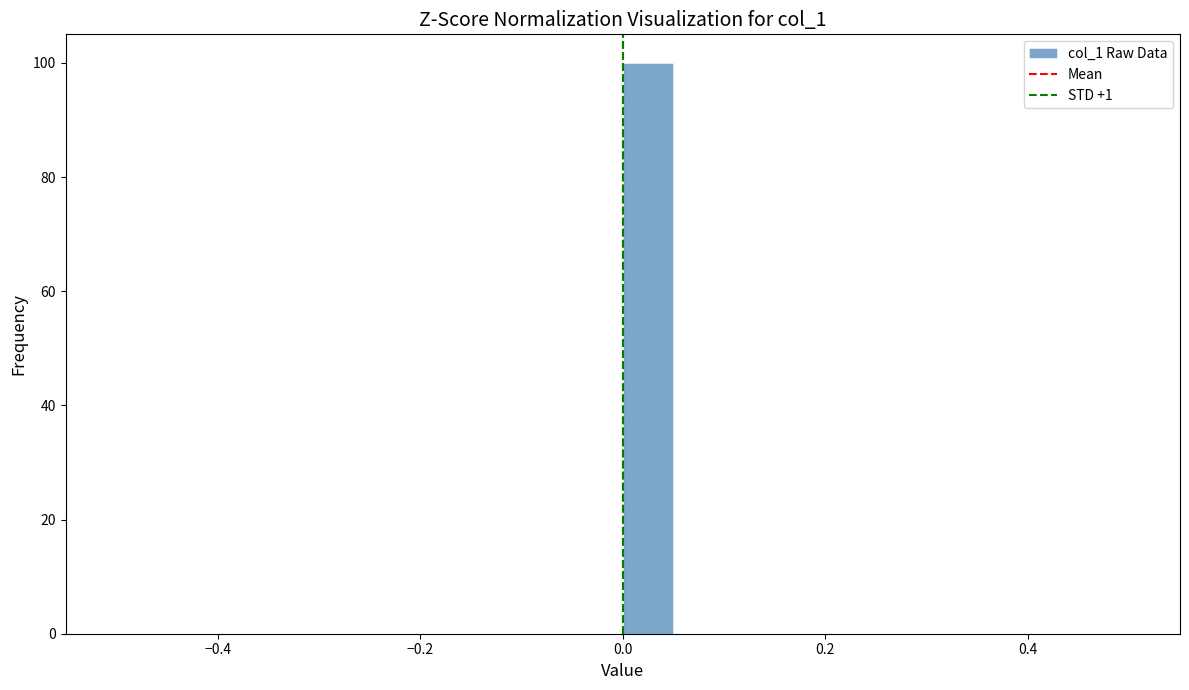

Around what value on the x-axis is the tallest bar? Give the approximate position of its centre, as read against the axis.

0.02